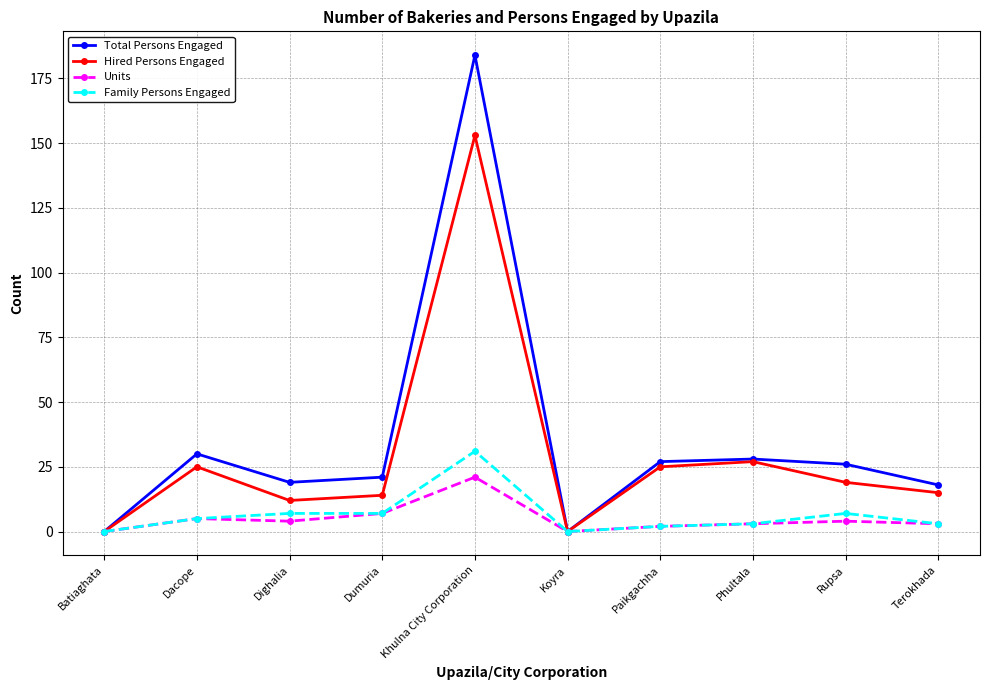

What is the label of the 4th point from the right?

Paikgachha